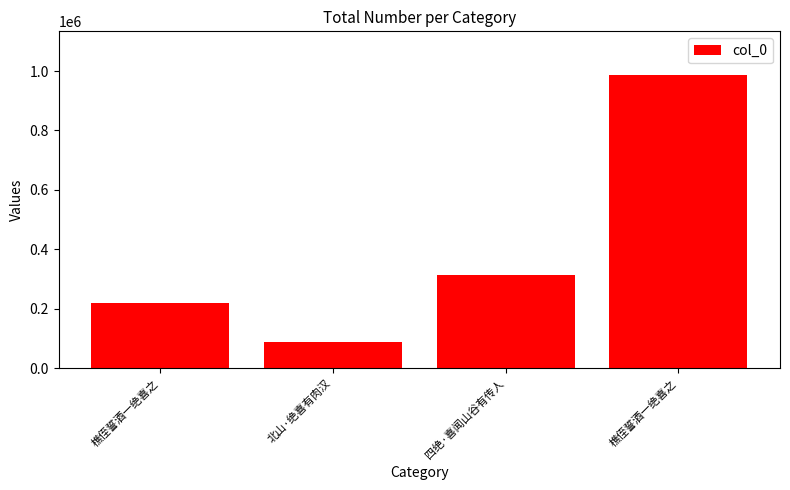

How many series are shown in this chart?

1